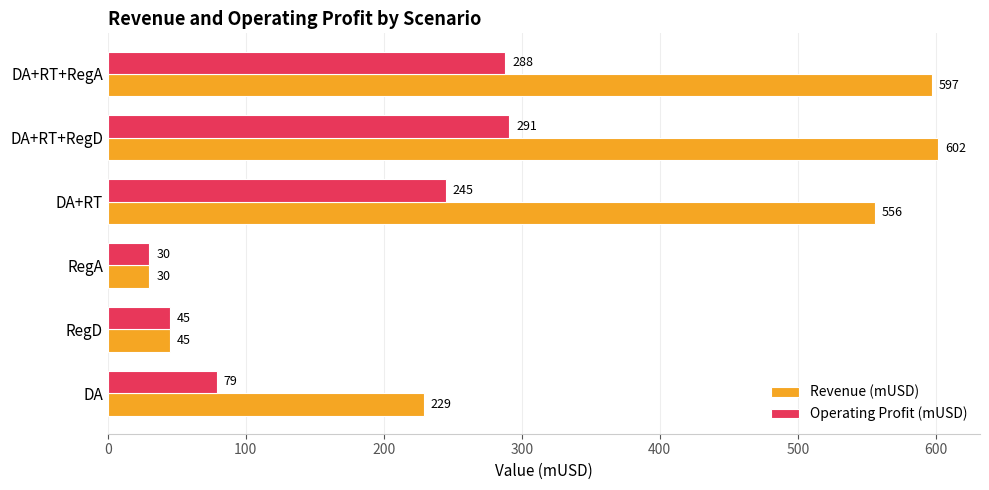

The value of Revenue (mUSD) at DA+RT is 355. True or false?

False